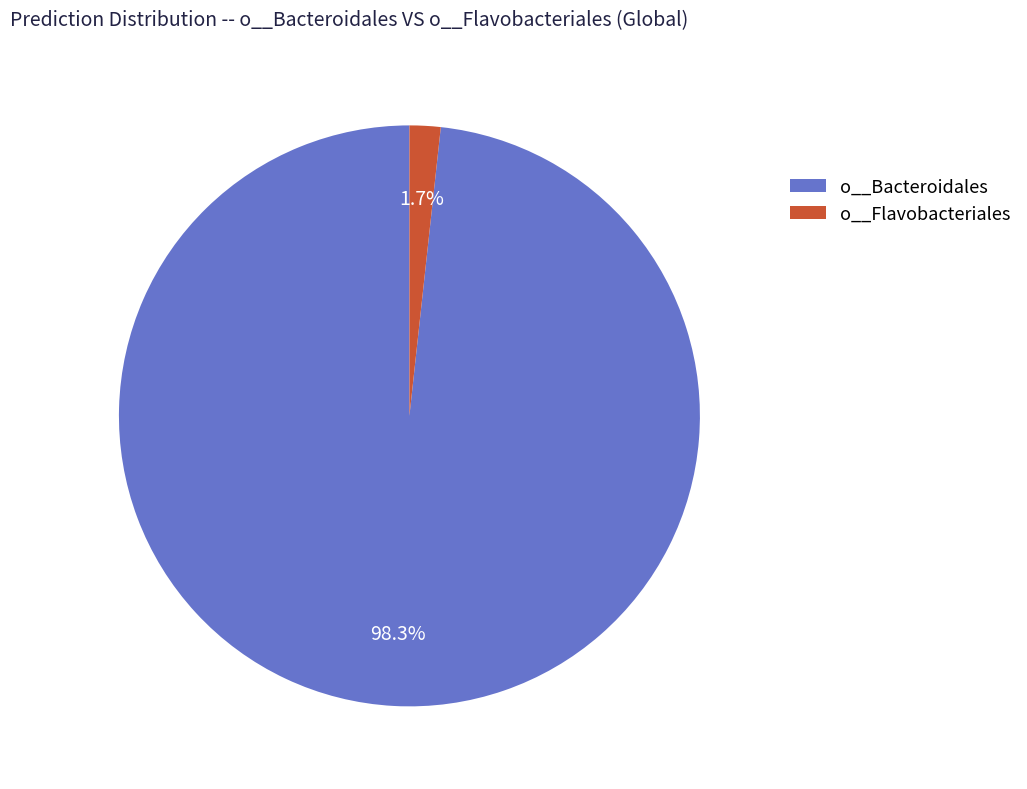

Does o__Bacteroidales represent more than half of the total?

Yes